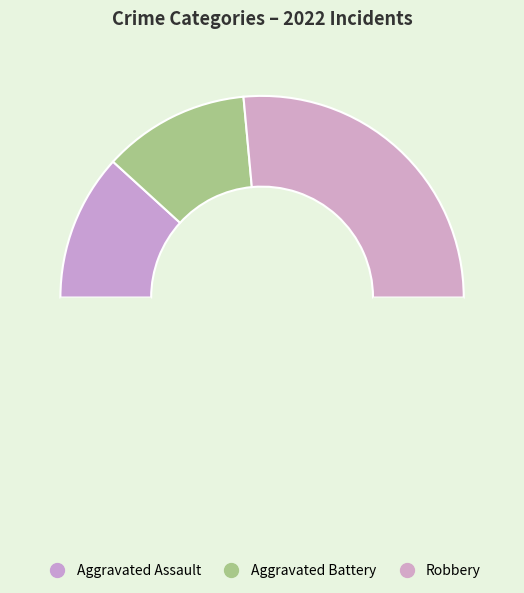

What is the largest slice in the pie chart?

Robbery